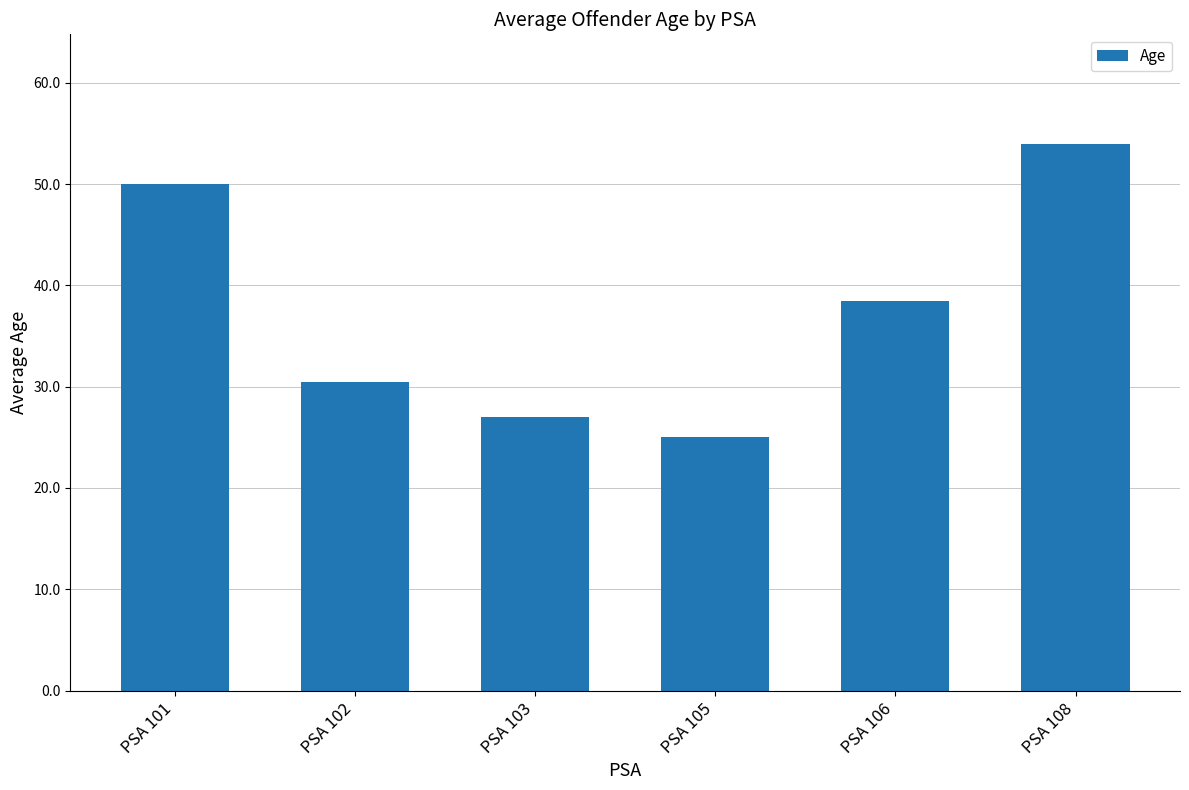

Reading left to right, what are all the values shown in this chart?

50.0	30.5	27.0	25.0	38.5	54.0